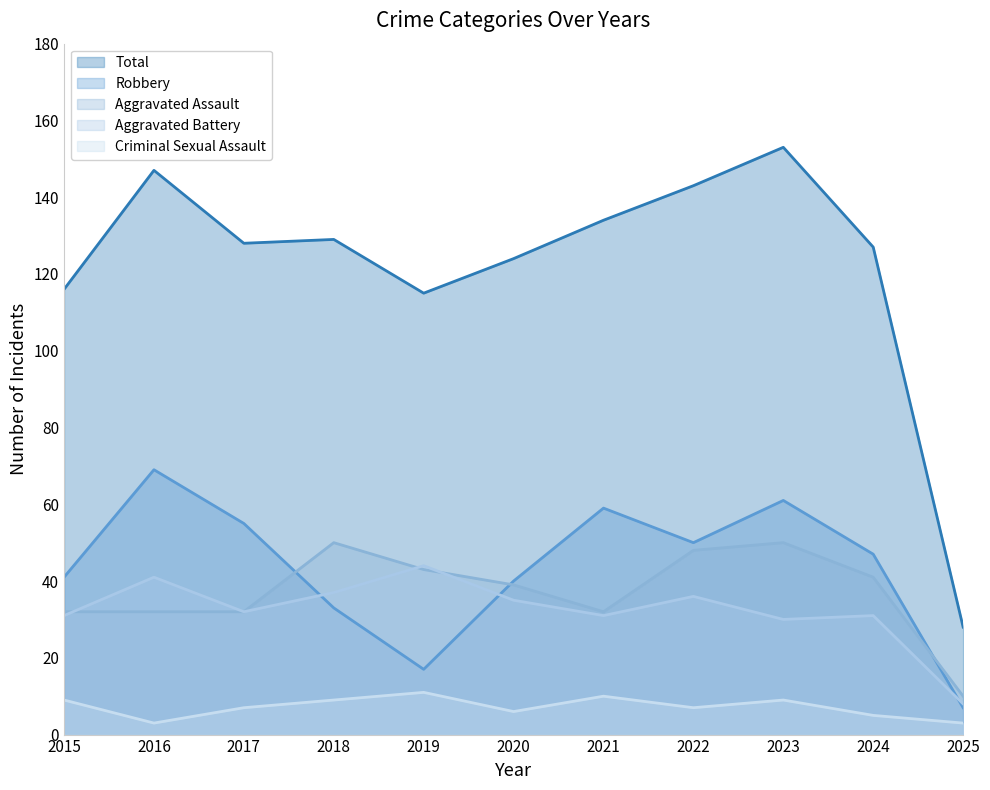

At 2022, list the series in order from smallest to largest.

Criminal Sexual Assault, Aggravated Battery, Aggravated Assault, Robbery, Total